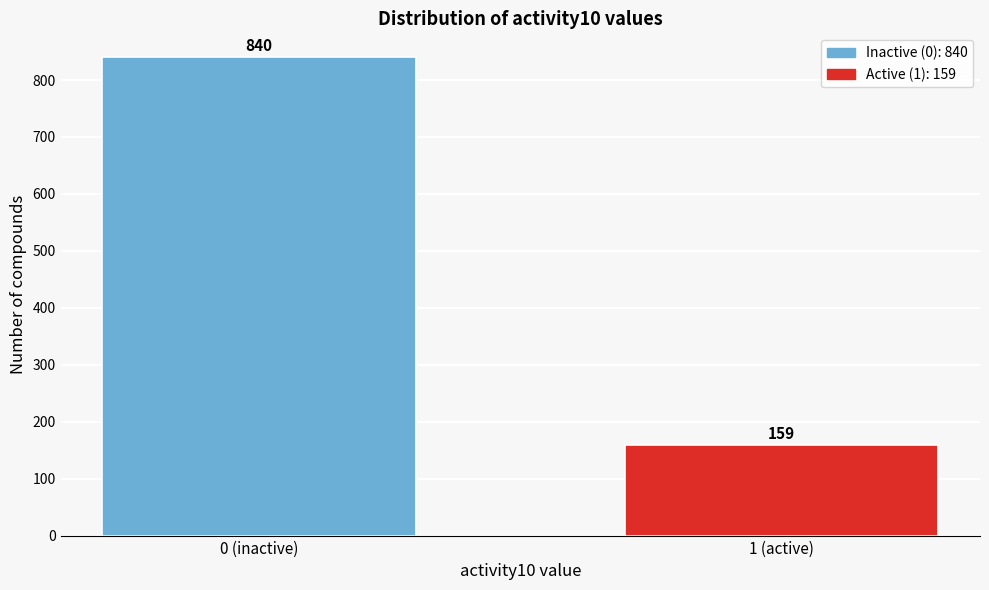

Reading left to right, extract all data points from this chart.

0 (inactive)=840	1 (active)=159